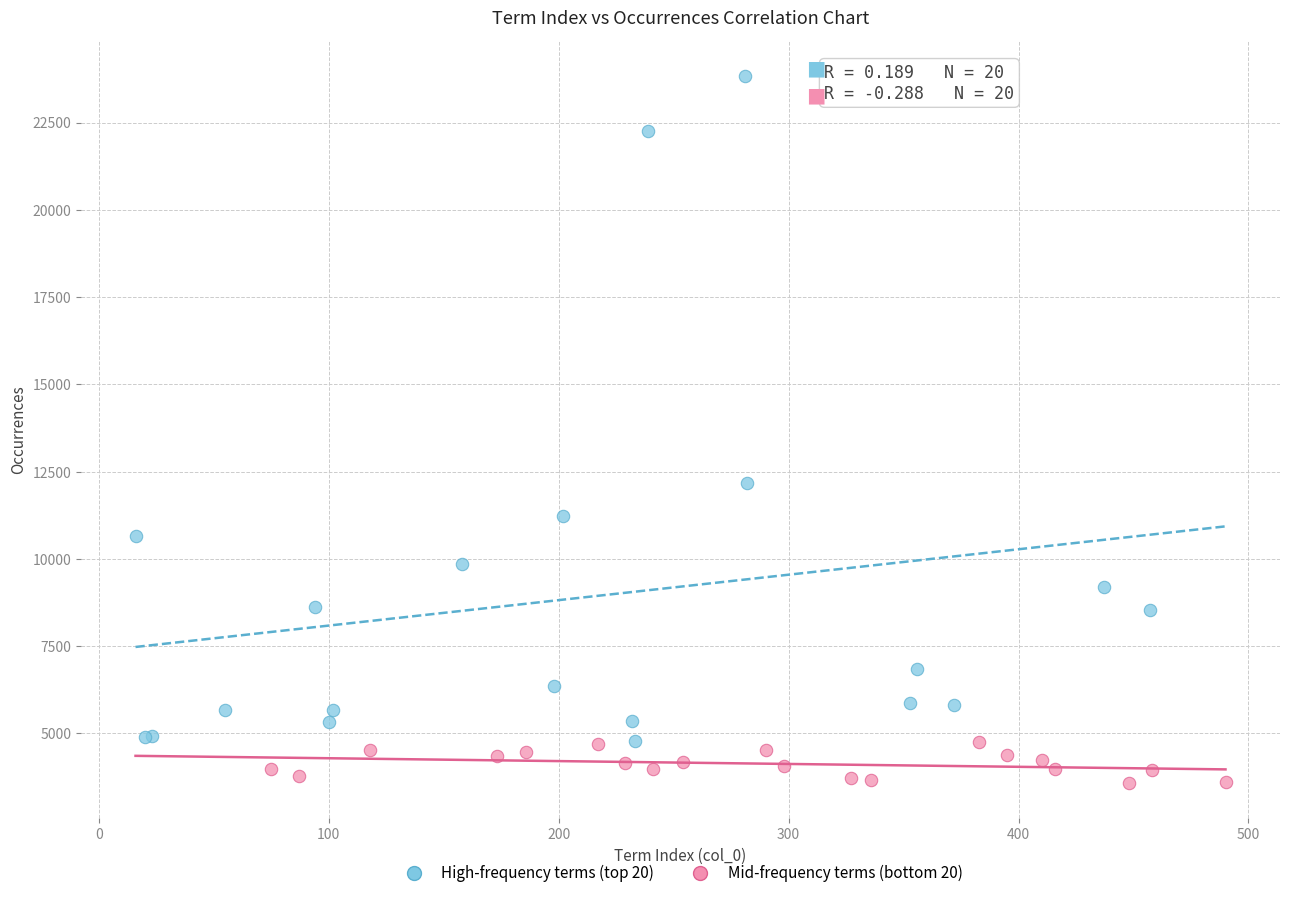

Which series contains the lowest Y value?

Mid-frequency terms (bottom 20)